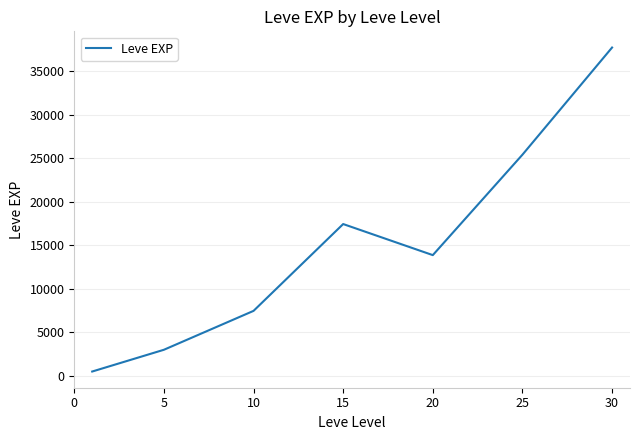

What is the average value?

15062.9